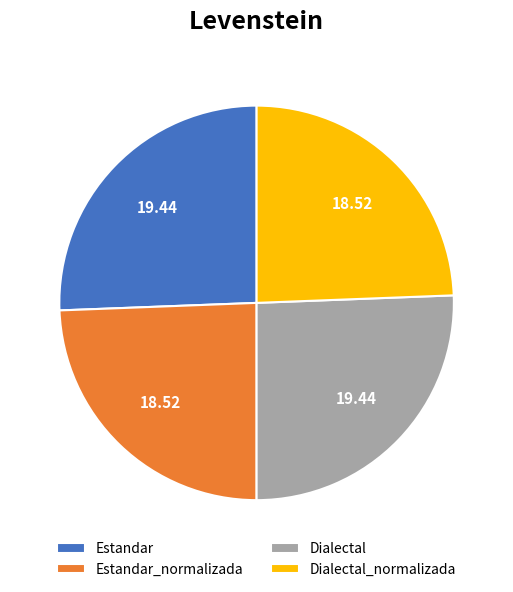

Combined, do Dialectal and Estandar account for over 50%?

Yes